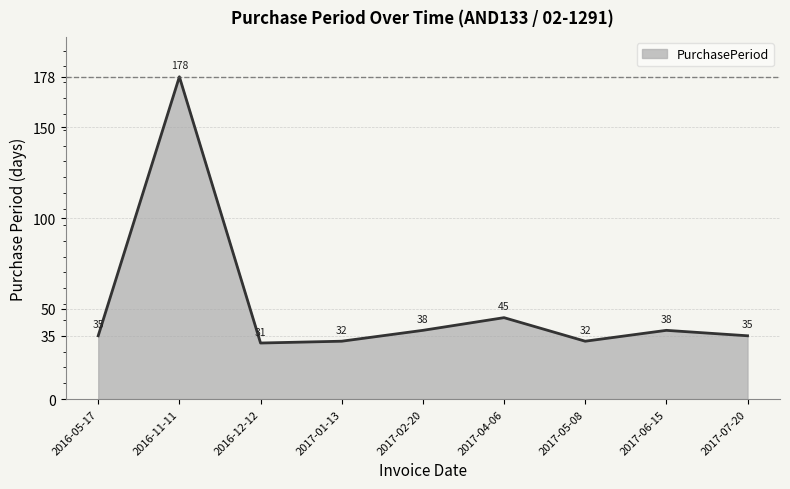

What is the sum of all values?

464